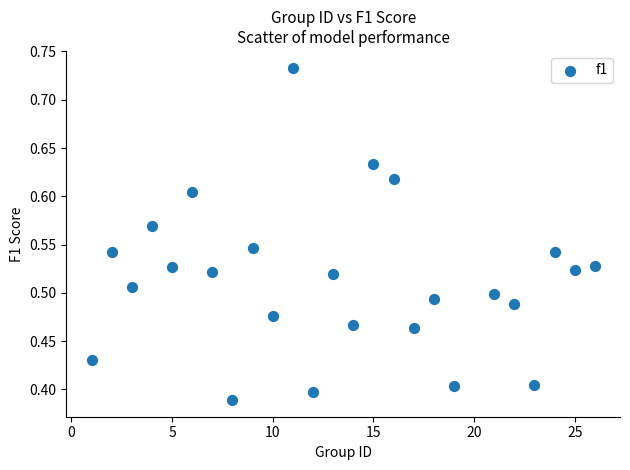

What is the range of X values (max minus min)?

25.0